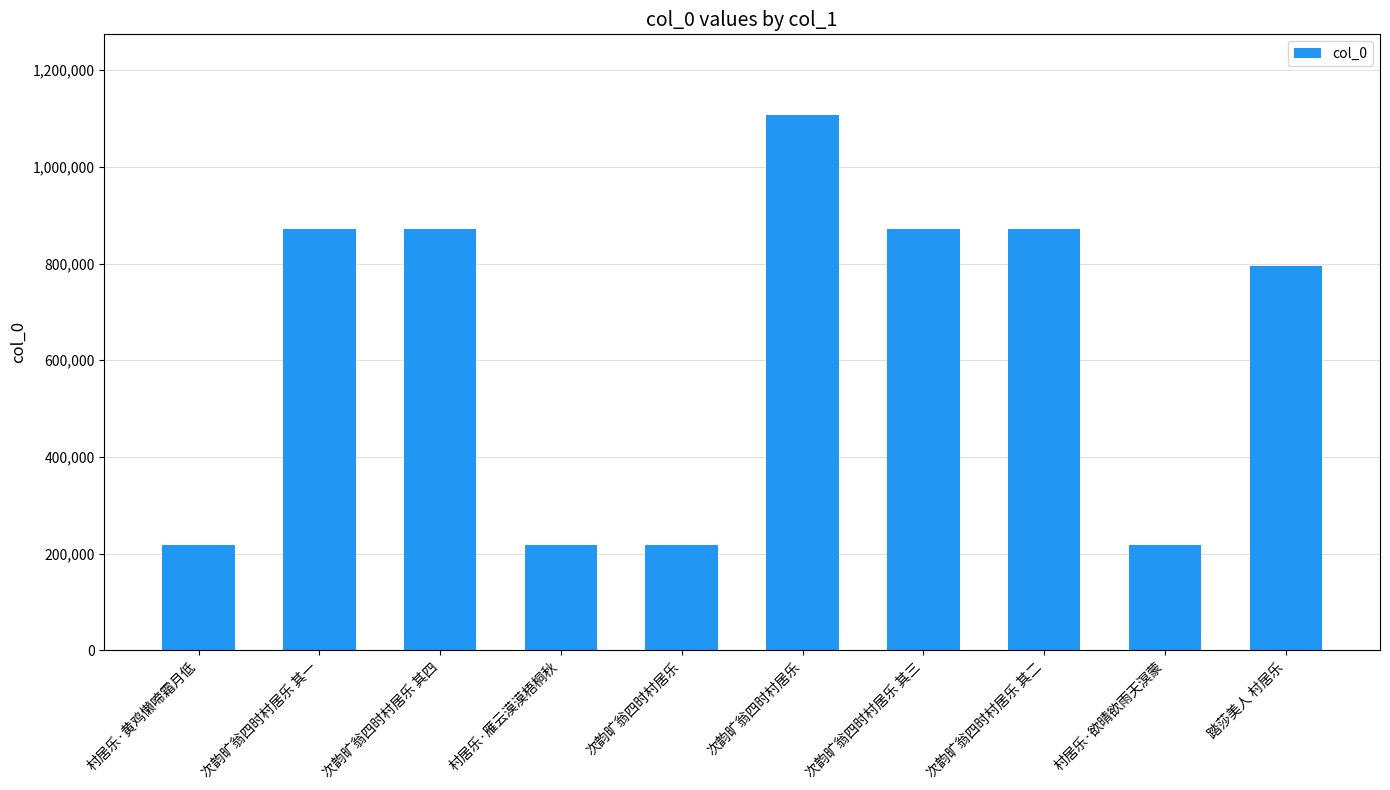

Reading right to left, transcribe all the data shown in this chart.

794324	217155	872500	872499	1108013	216890	217006	872498	872501	216943